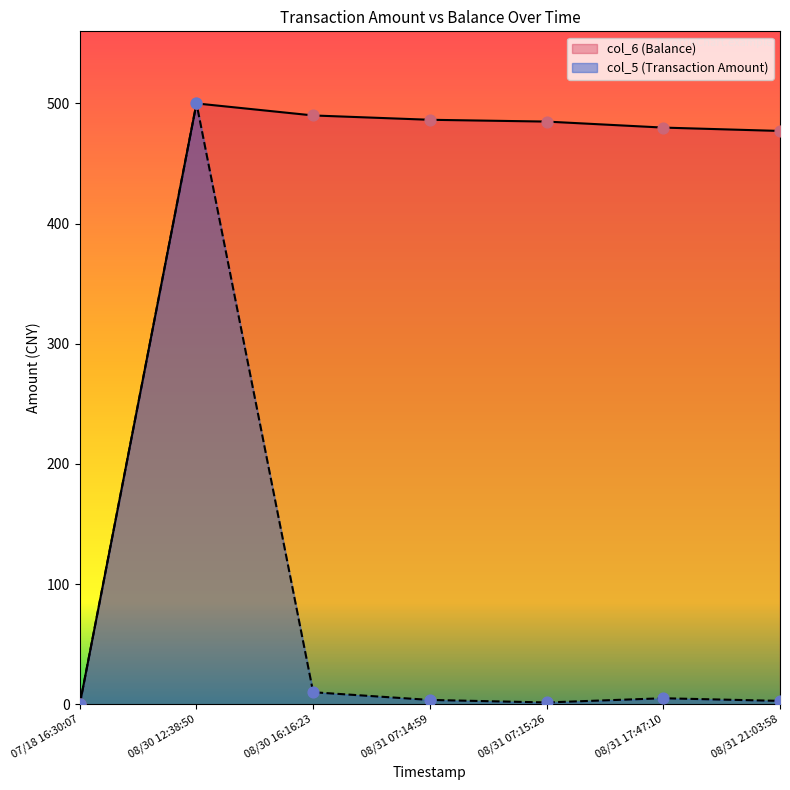

Which series has the widest spread of Y values?

col_5